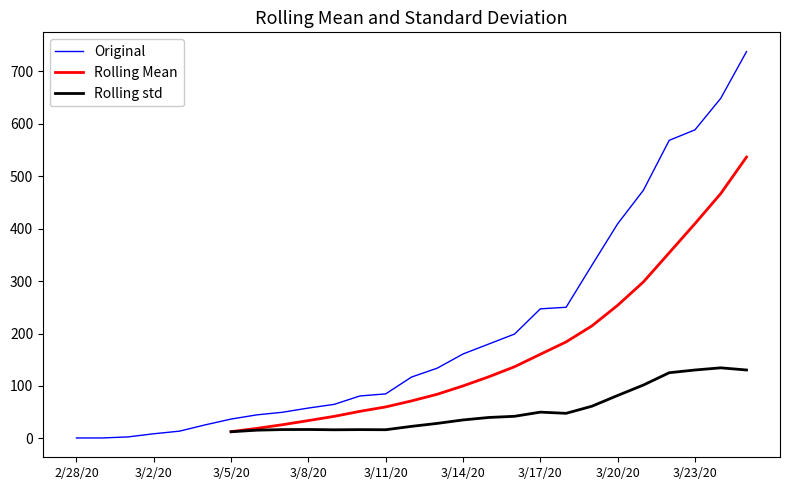

Count the number of categories in the chart.

27